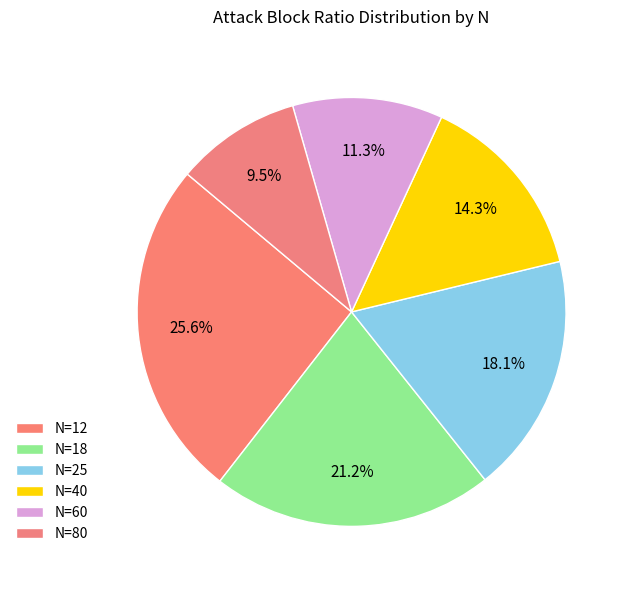

Is there any slice that represents more than half of the pie?

No